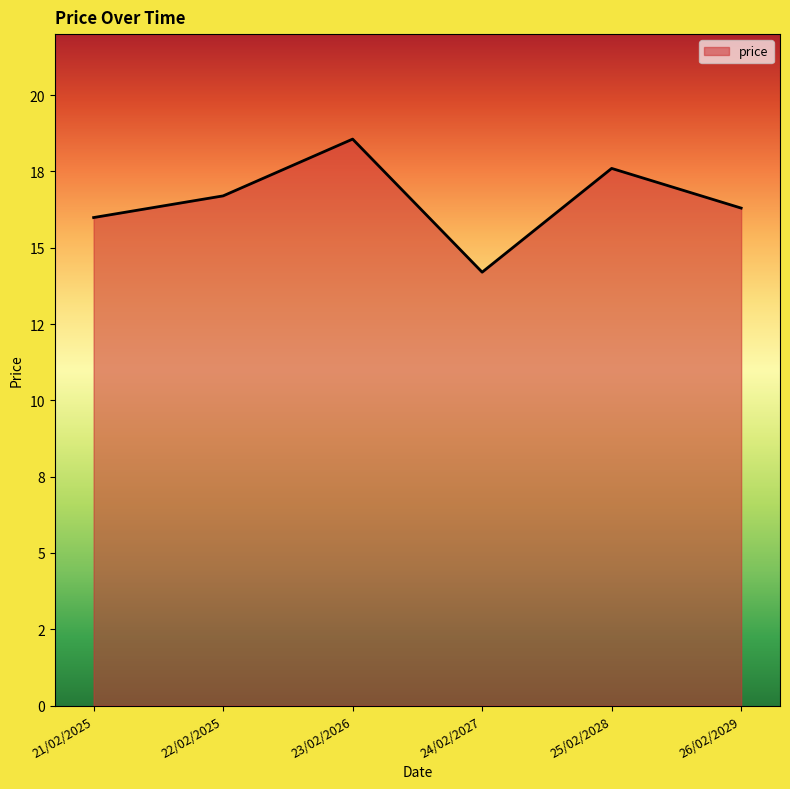

Reading right to left, extract all data points from this chart.

26/02/2029=16.3	25/02/2028=17.6	24/02/2027=14.2	23/02/2026=18.6	22/02/2025=16.7	21/02/2025=16.0